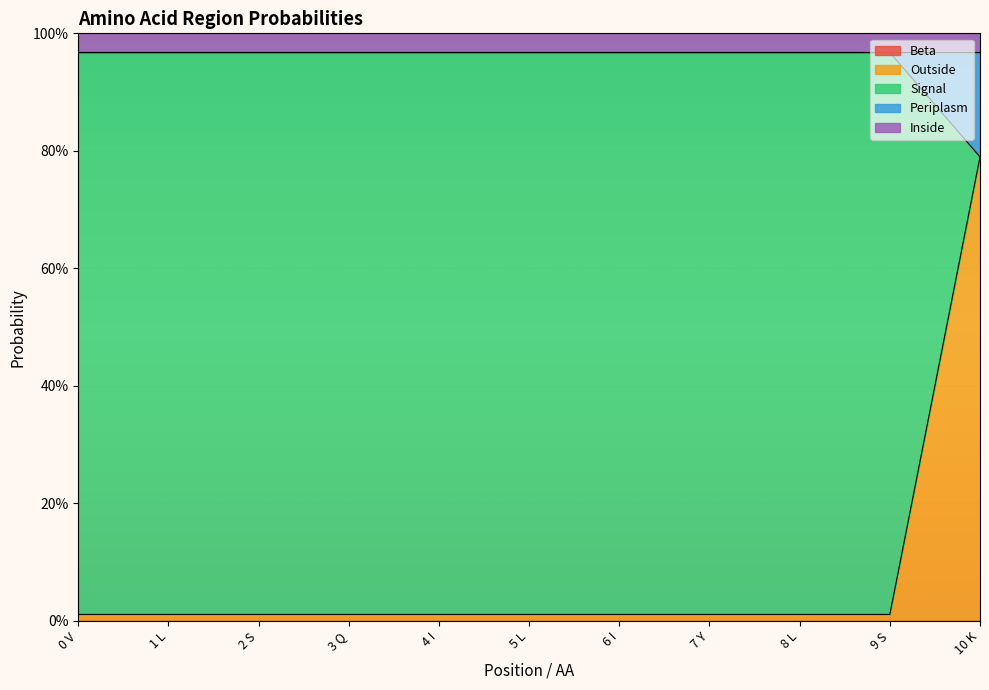

Does the chart display data point markers on the line(s)?

No